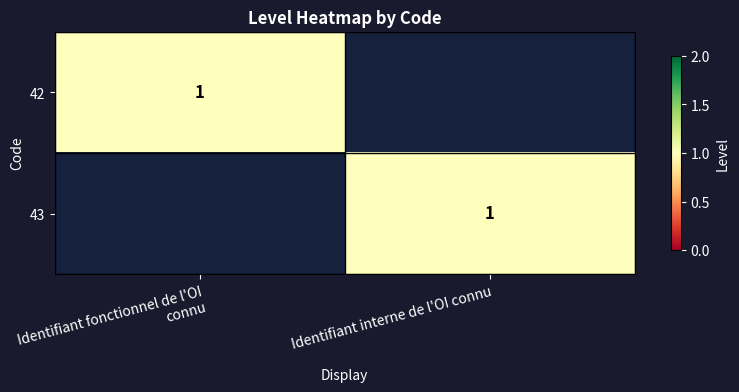

True or false: 42 has a value of 1 at Identifiant fonctionnel de l'OI connu.

True